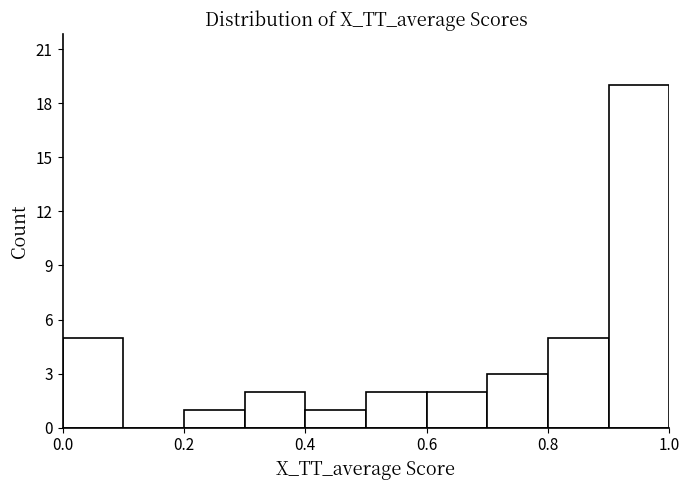

Reading left to right, transcribe this chart: for each bar, give the range it covers on the x-axis and its height. The values are not printed on the chart, so give them approximately, as read against the axis.

0.0 to 0.1: 5
0.1 to 0.2: 0
0.2 to 0.3: 1
0.3 to 0.4: 2
0.4 to 0.5: 1
0.5 to 0.6: 2
0.6 to 0.7: 2
0.7 to 0.8: 3
0.8 to 0.9: 5
0.9 to 1.0: 19